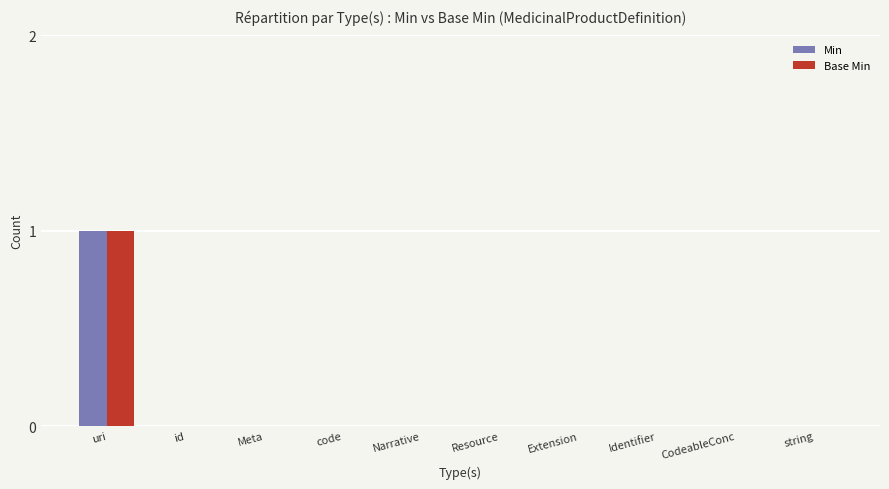

At which label does Base Min reach its peak?

uri